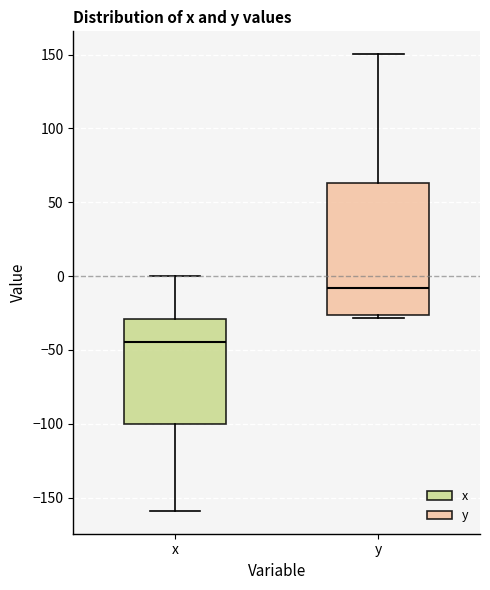

Which box has the lowest median line?

x